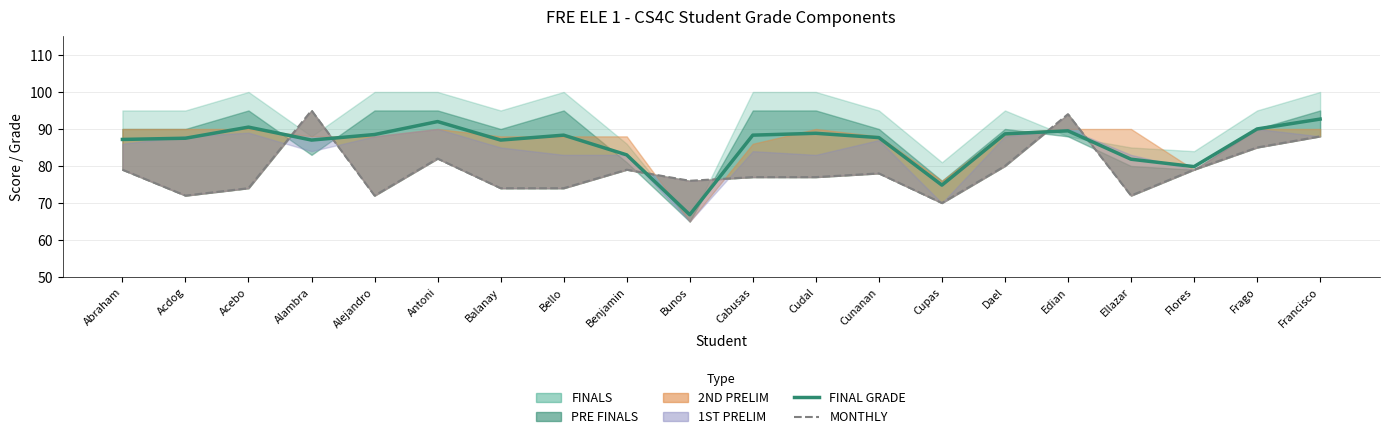

Is it true that MONTHLY equals 76.0 at Bunos?

True